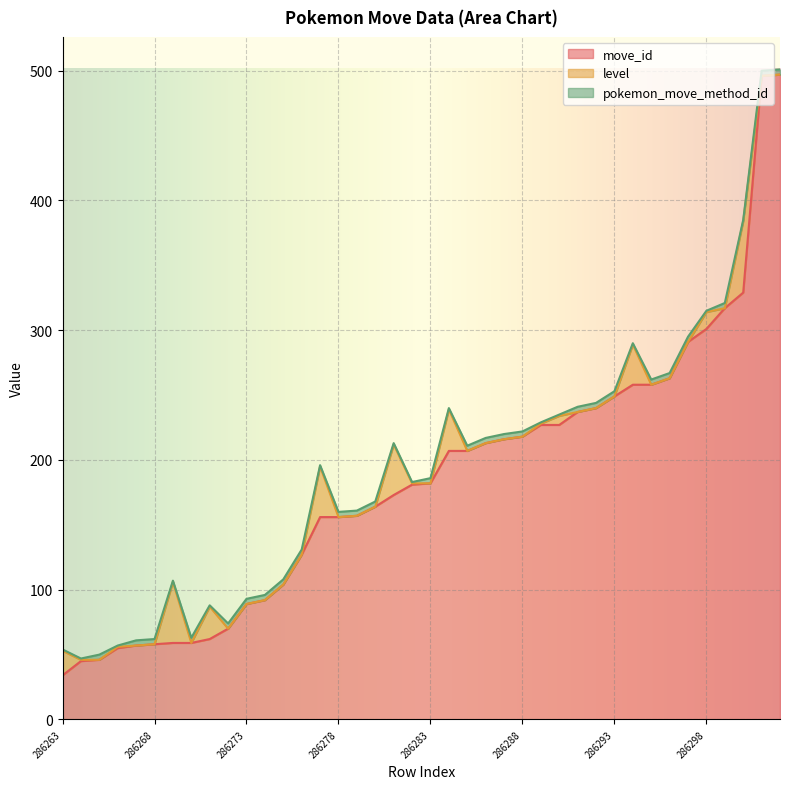

Which series ends up on top after the final intersection of pokemon_move_method_id and level?

pokemon_move_method_id